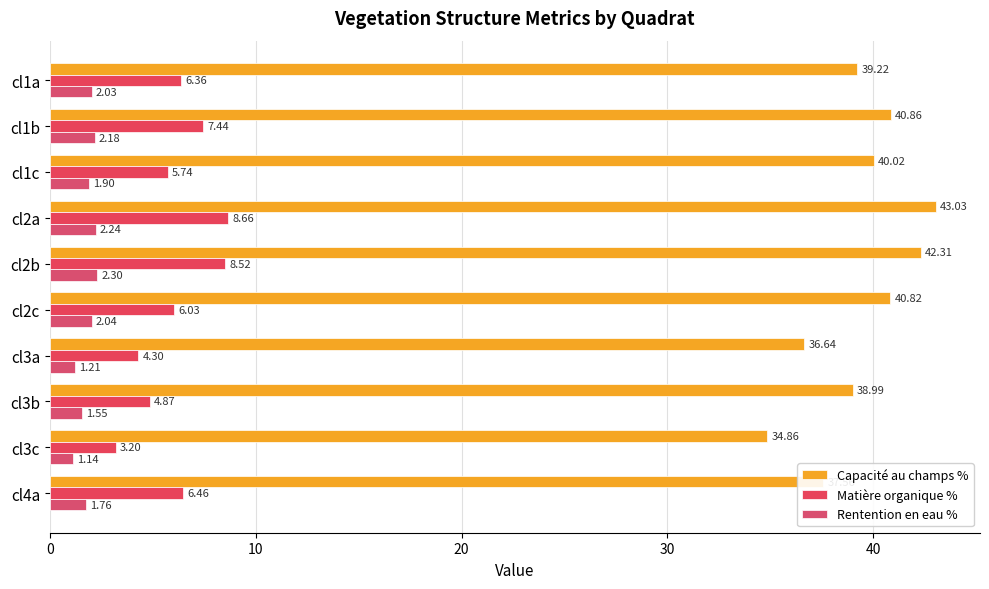

Rank the series by their maximum value, from highest to lowest.

Capacité au champs %, Matière organique %, Rentention en eau %